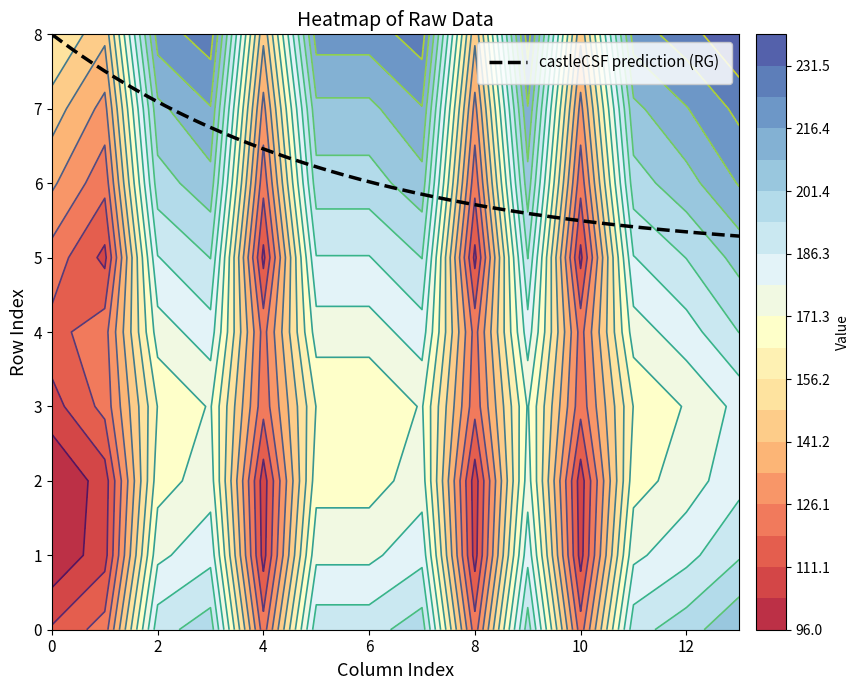

What is the greatest value displayed?

239